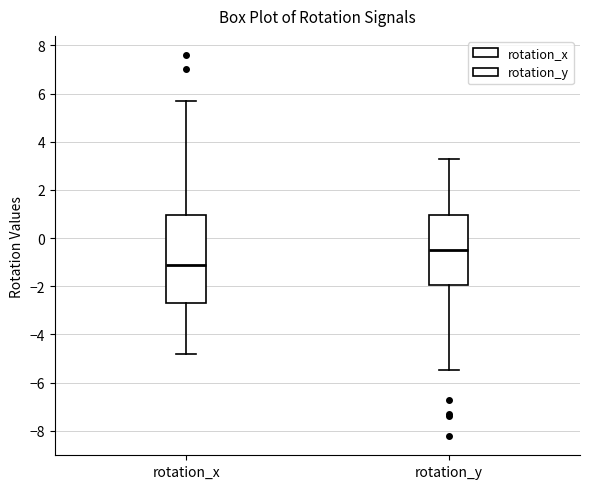

Reading left to right, read every box against the y-axis: the position of its median line, the range the box covers, and the ends of its whiskers. The values are not printed on the chart, so give them approximately, as read against the axis.

rotation_x: median -1.2, box -2.6 to 1.0, whiskers -4.8 to 5.6
rotation_y: median -0.4, box -2.0 to 1.0, whiskers -5.4 to 3.2